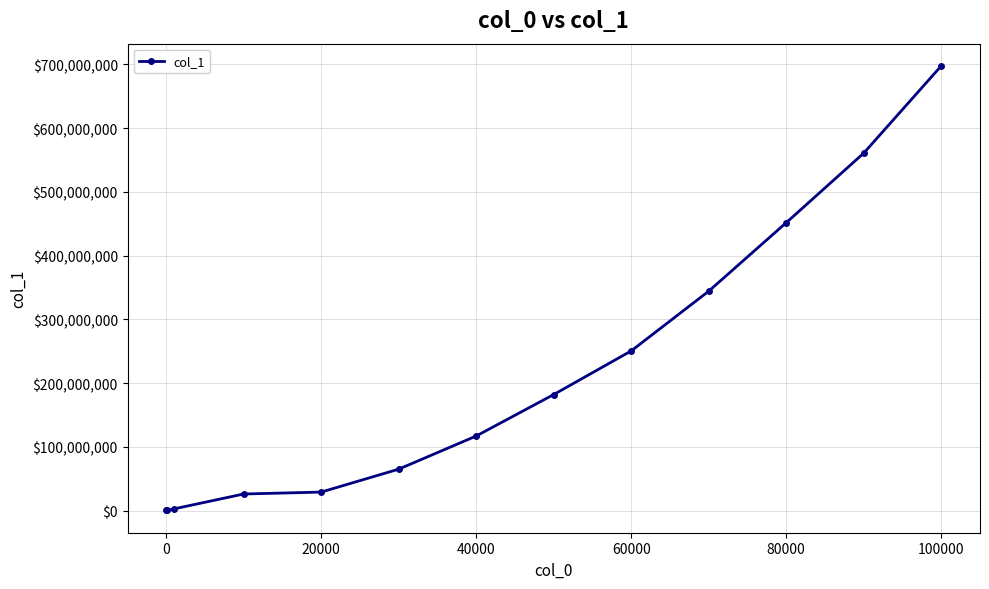

What is the greatest value displayed?

697790512